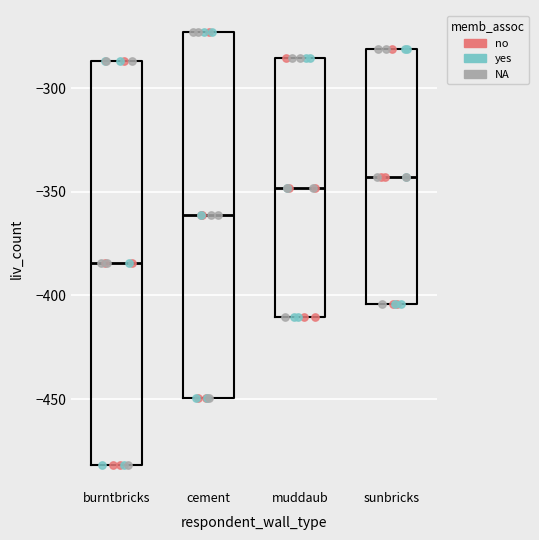

Which box's median line is the lowest?

burntbricks